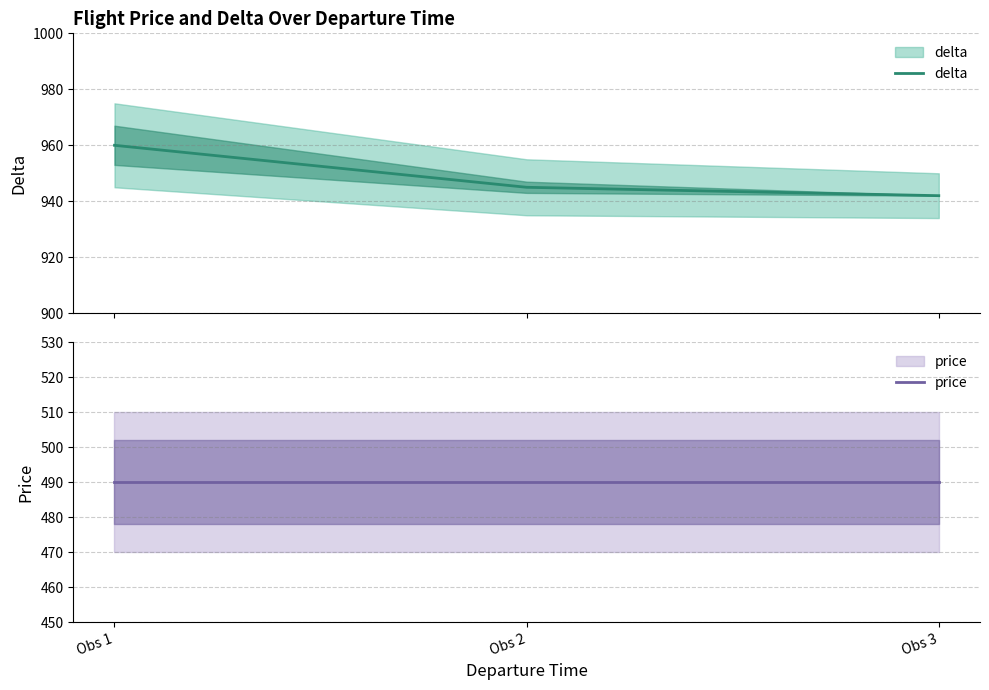

Which category has the highest value across all series?

Obs 1